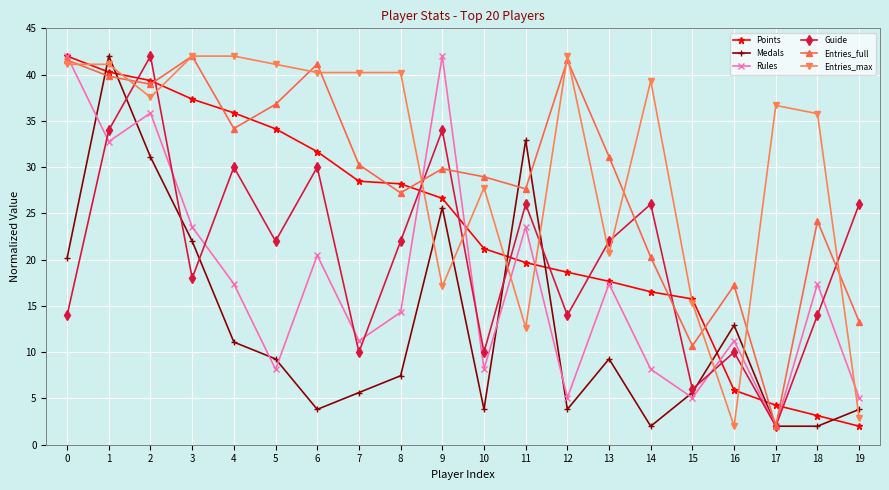

Which category has the highest value in the Medals series?

1